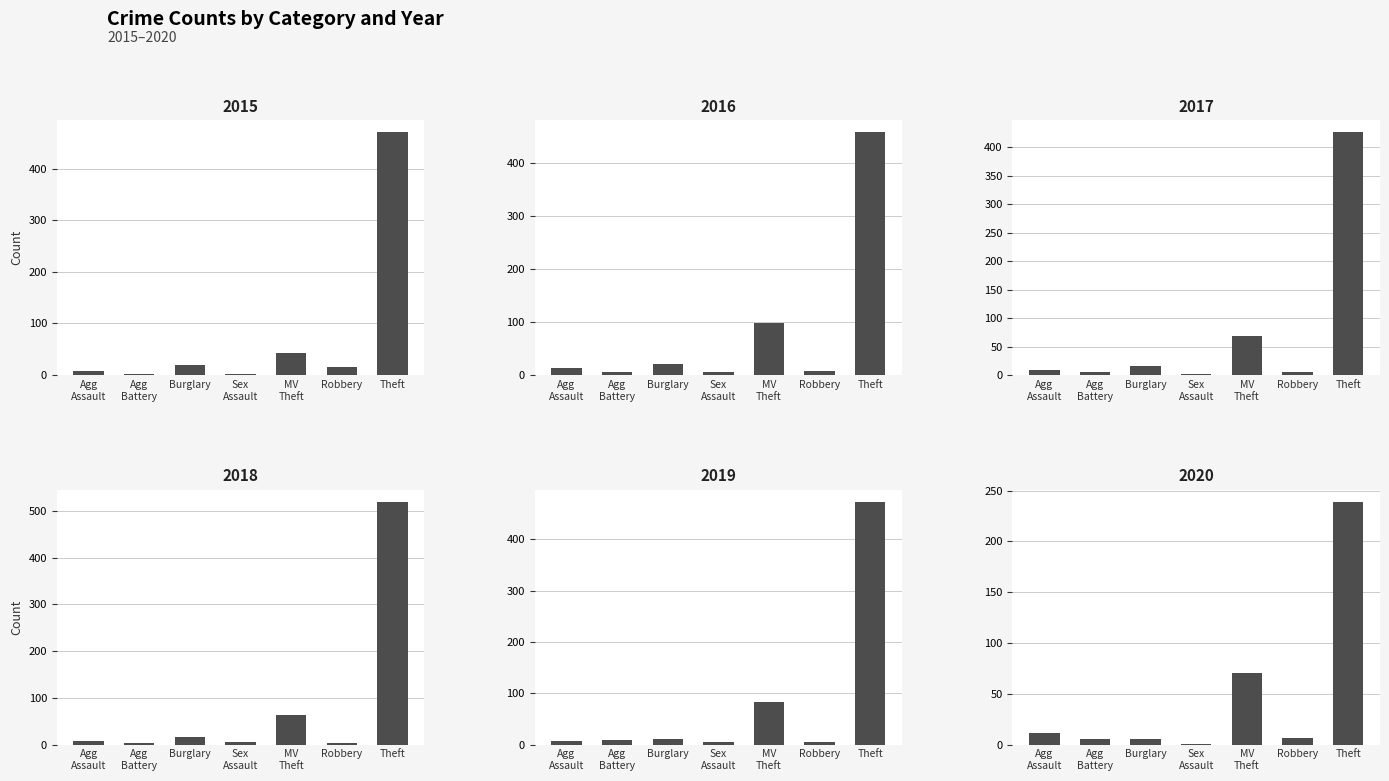

How many values in the 2016 series are below 13?

3